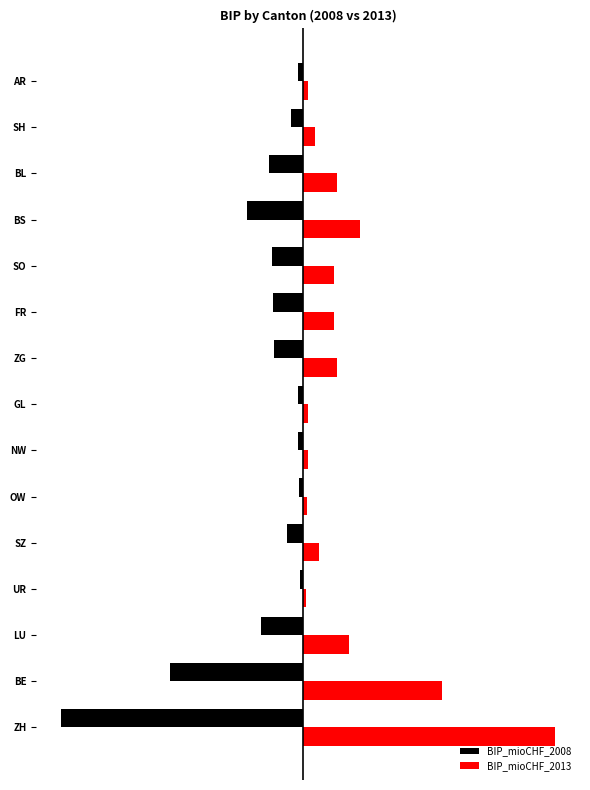

Reading left to right, what are all the values shown in this chart?

BIP_mioCHF_2008: -131013.4	-71663.1	-22802.6	-1730.0	-8273.0	-2165.0	-2453.1	-2489.0	-15479.3	-15911.3	-16477.4	-30092.2	-18107.2	-6097.4	-2808.7
BIP_mioCHF_2013: 136772.3	75485.1	24997.7	1854.9	8812.0	2340.2	2867.1	2629.0	18490.4	17159.8	16911.5	30989.7	18650.9	6792.7	2995.5